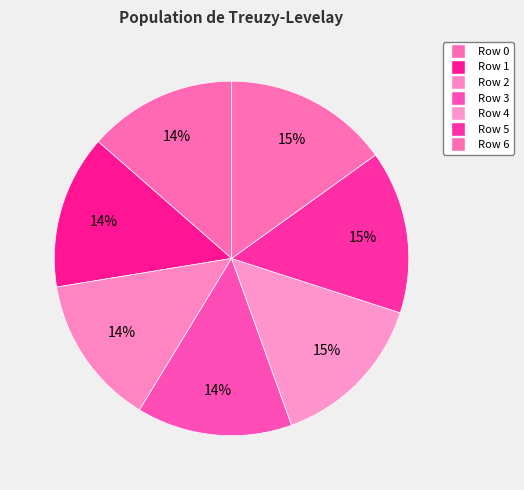

Is there a majority slice in this chart?

No